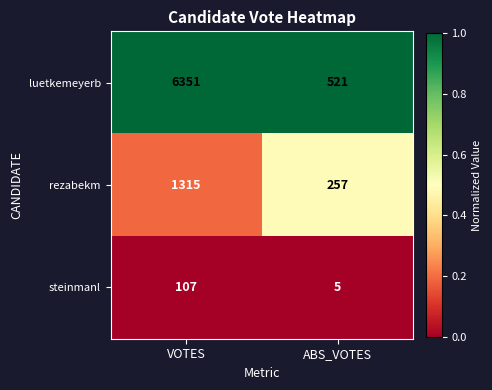

What is the approximate value of steinmanl at VOTES, to the nearest 10?

110